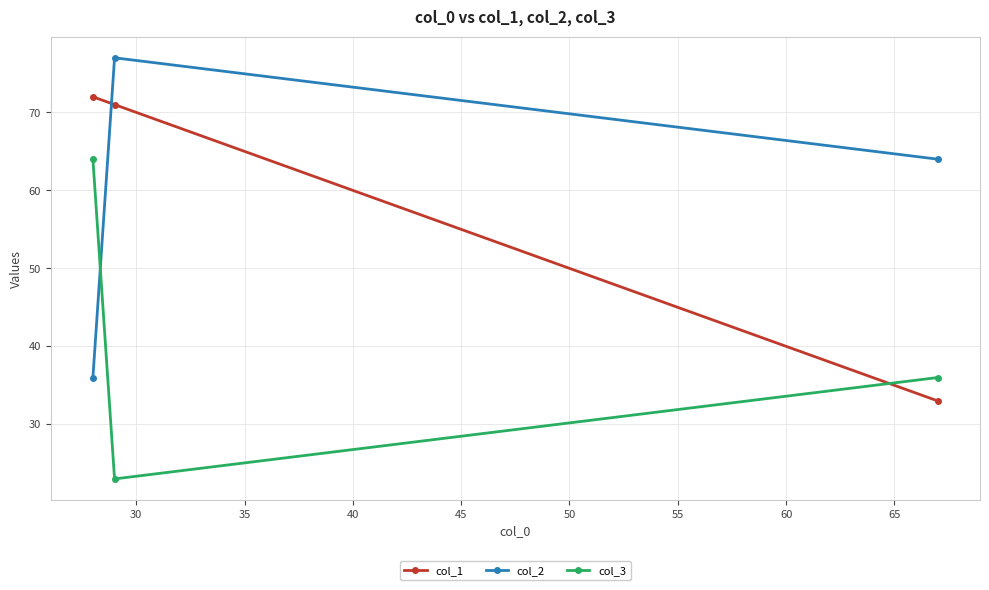

Reading left to right, transcribe all the data shown in this chart.

col_1: 72	71	33
col_2: 36	77	64
col_3: 64	23	36